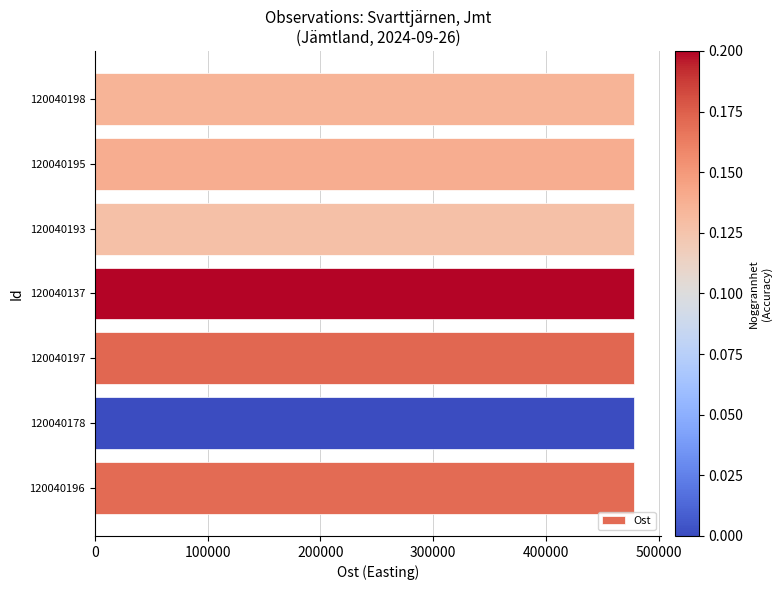

What is the maximum value shown in the chart?

478132